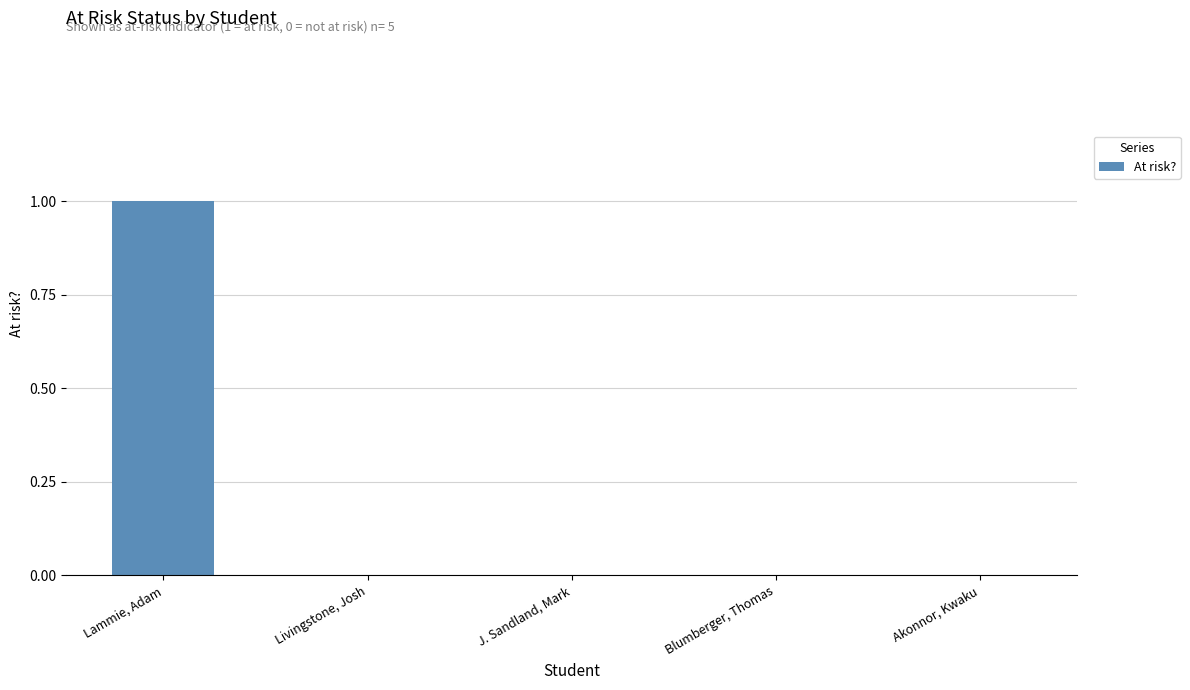

How many series are shown in this chart?

1